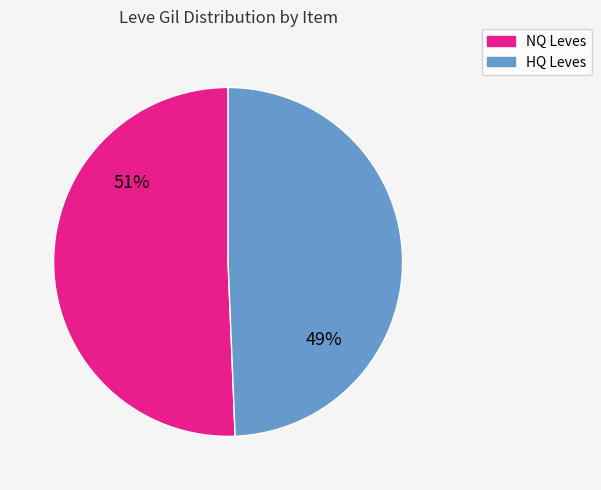

Is there any slice that represents more than half of the pie?

Yes